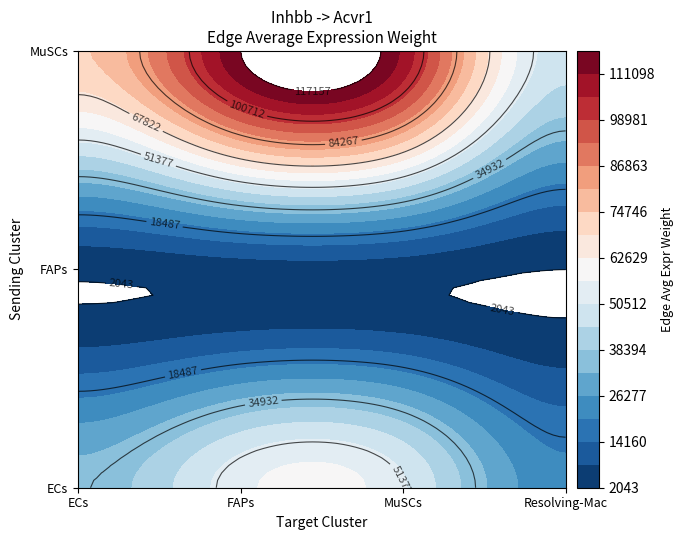

At MuSCs, list the series in order from smallest to largest.

FAPs, ECs, MuSCs